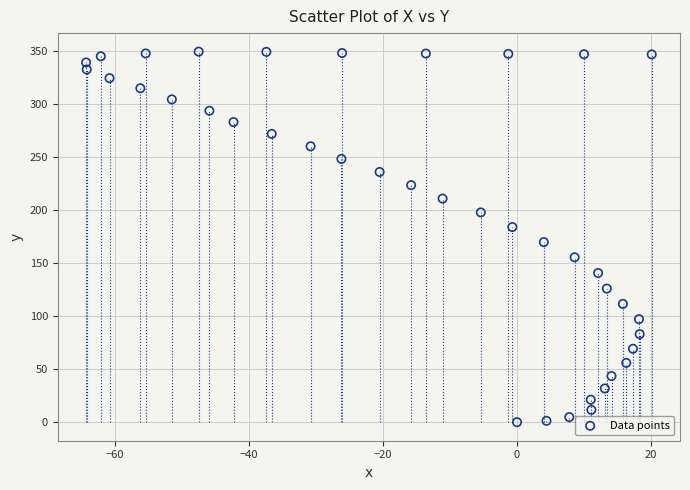

What is the range of X values (max minus min)?

84.4